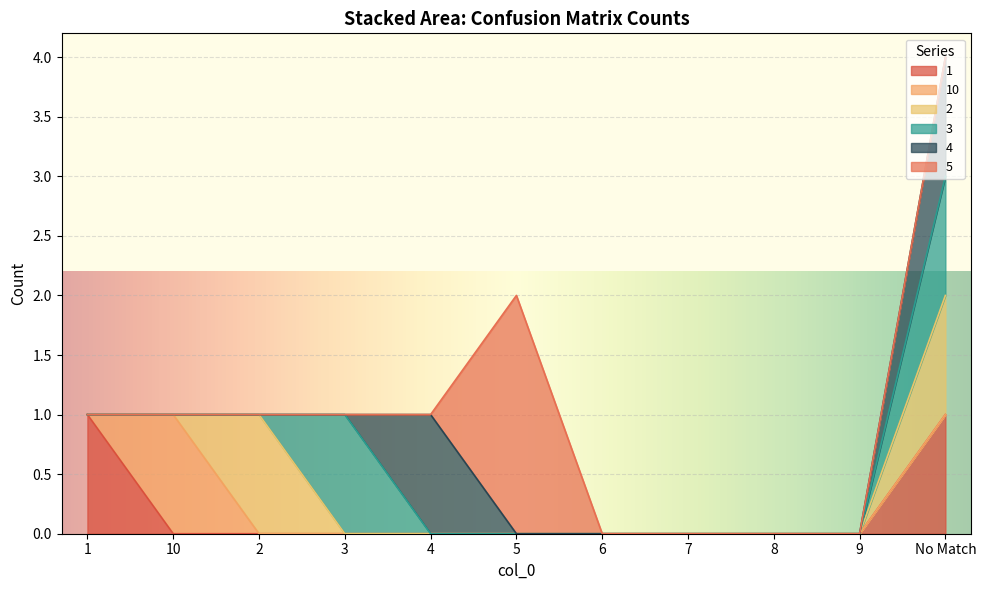

Reading left to right, transcribe all the data shown in this chart.

1: 1	0	0	0	0	0	0	0	0	0	1
10: 0	1	0	0	0	0	0	0	0	0	0
2: 0	0	1	0	0	0	0	0	0	0	1
3: 0	0	0	1	0	0	0	0	0	0	1
4: 0	0	0	0	1	0	0	0	0	0	1
5: 0	0	0	0	0	2	0	0	0	0	0